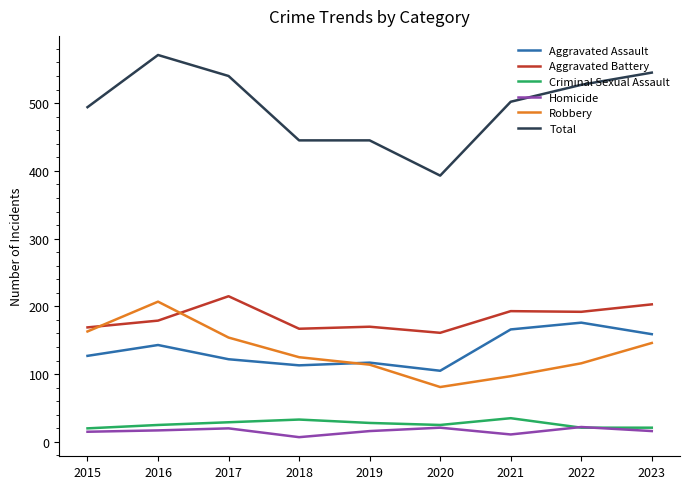

Which series has the largest range (max minus min)?

Total